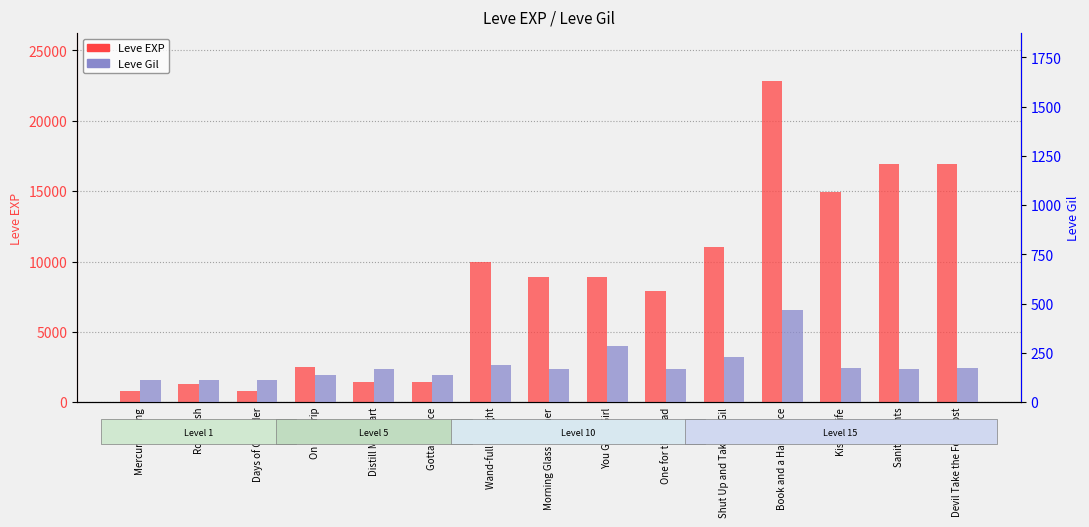

Which series has the largest range (max minus min)?

Leve EXP